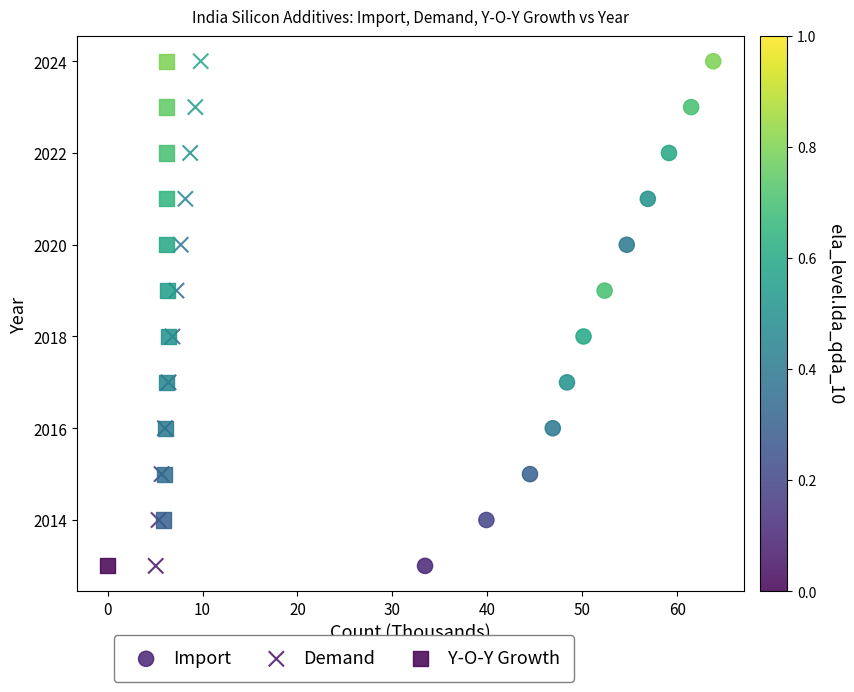

What are all the series names shown in the legend?

Import, Demand, Y-O-Y Growth